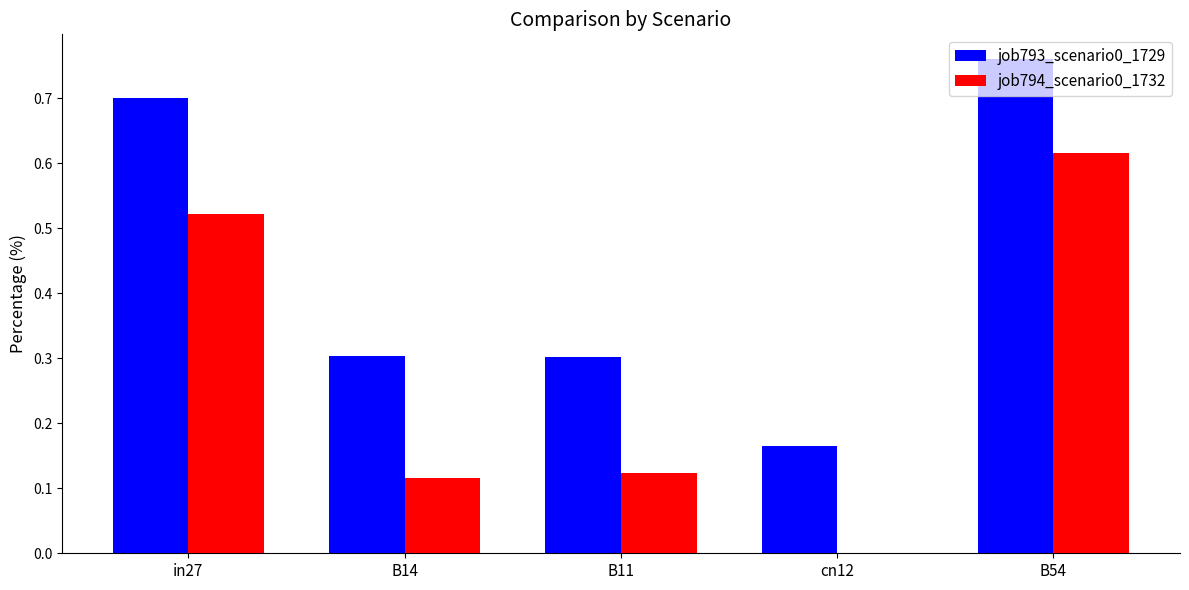

The value of job794_scenario0_1732 at cn12 is 0.0. True or false?

True